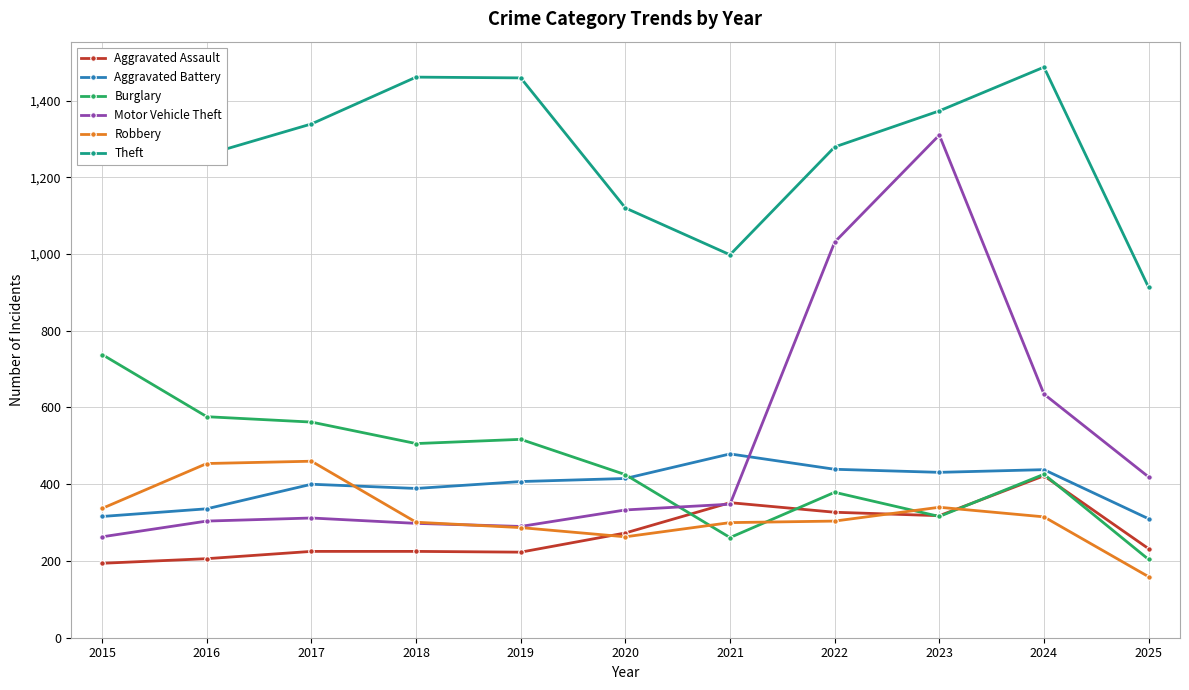

Which series has the widest spread of values?

Motor Vehicle Theft